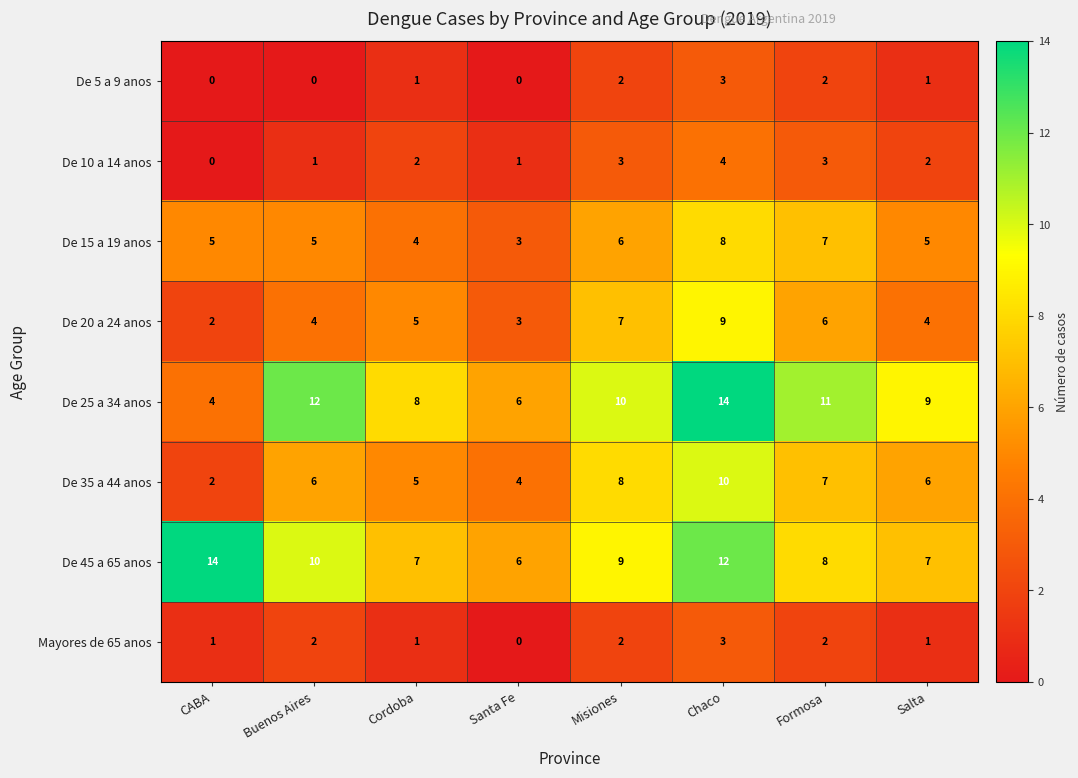

True or false: De 25 a 34 anos has a value of 9 at Santa Fe.

False